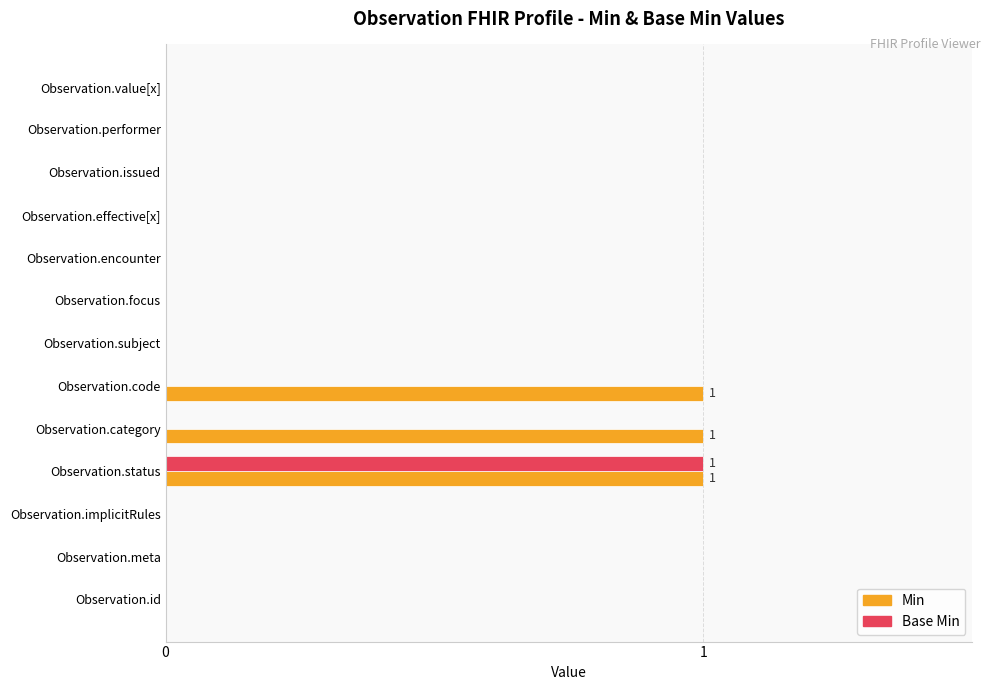

Which series has the largest total across all categories?

Min